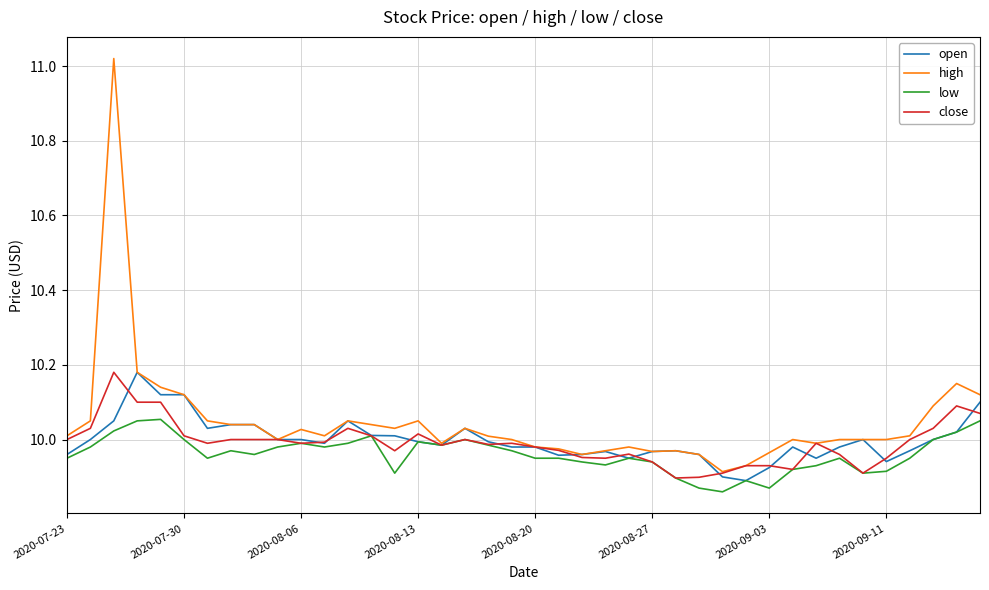

Which series has the widest spread of values?

high